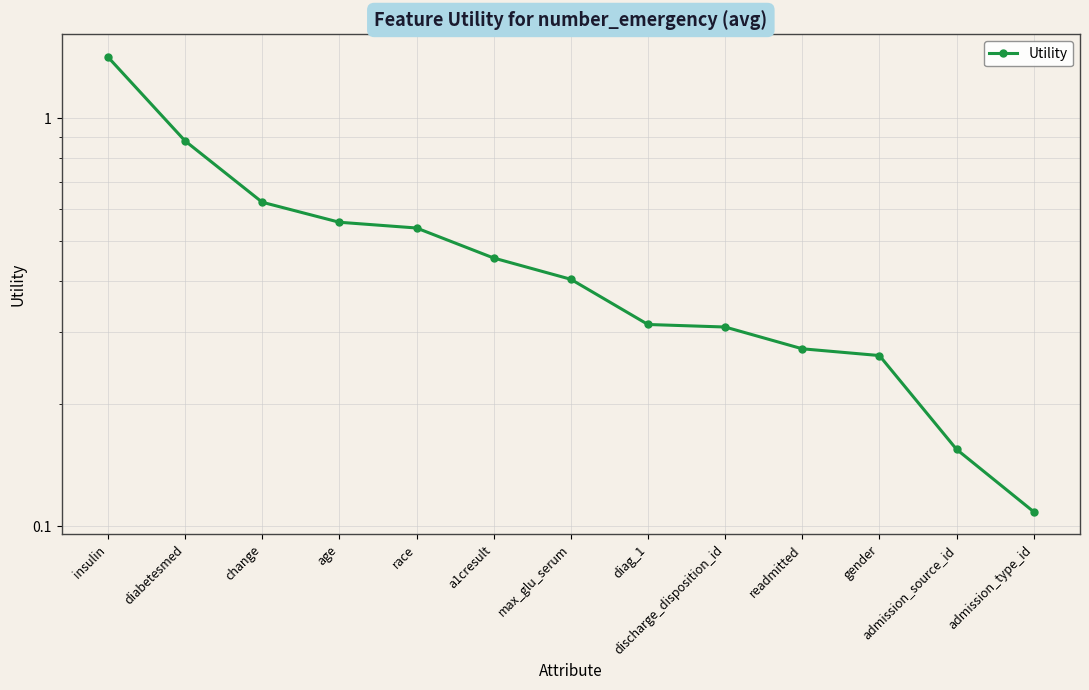

The value at admission_type_id is 0.1. True or false?

True